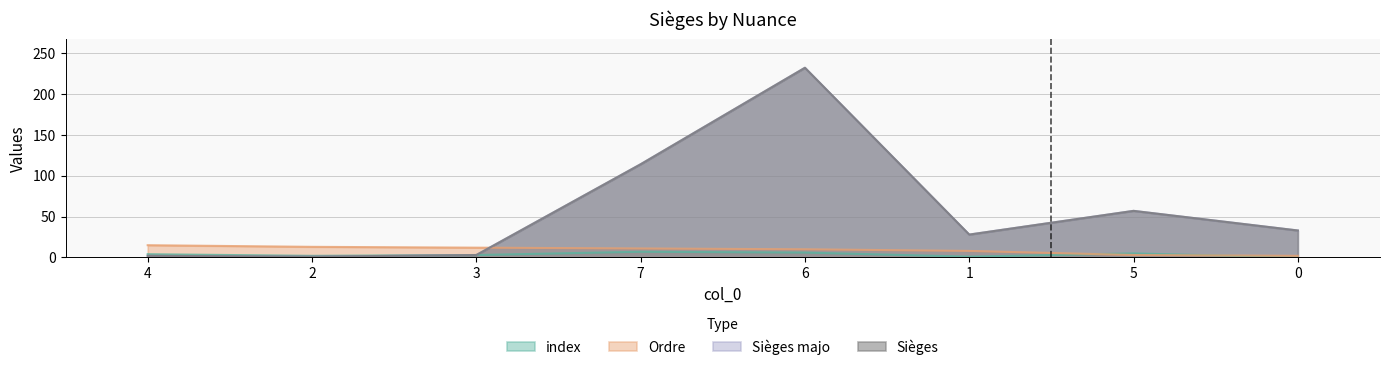

What is the value of the index point at the 5th from the left?

6